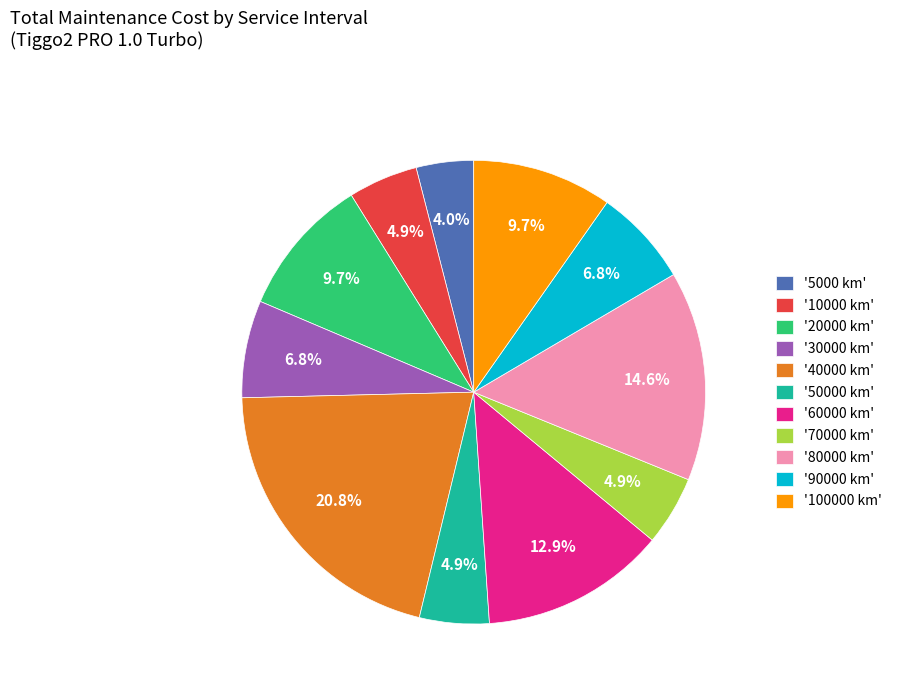

Approximately how many times larger is the value at '90000 km' compared to '20000 km'?

0.7